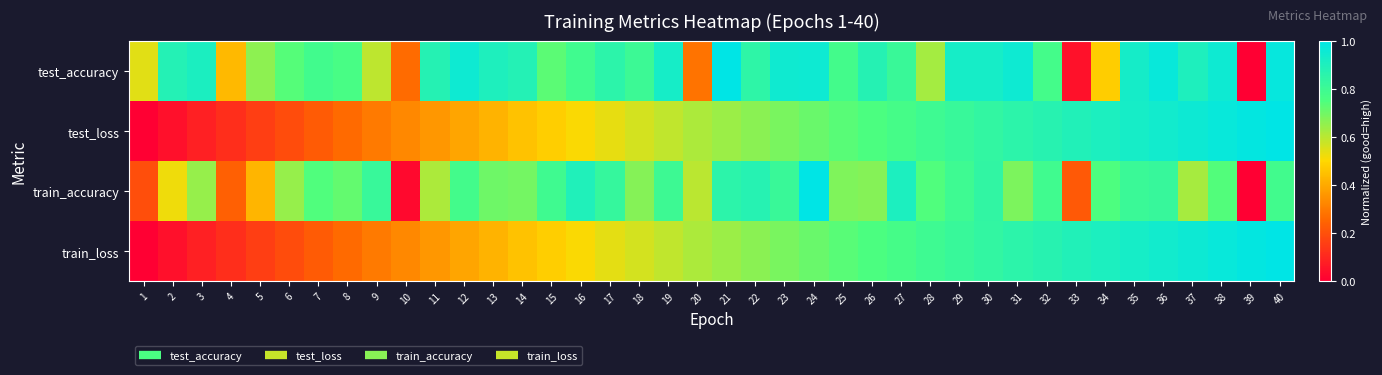

At how many categories does at least one series exceed 0?

40